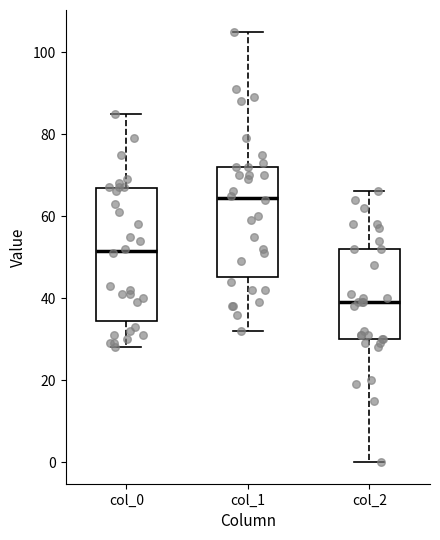

Where is the upper edge of the box for col_0 on the y-axis? The values are not printed on the chart, so give them approximately, as read against the axis.

66